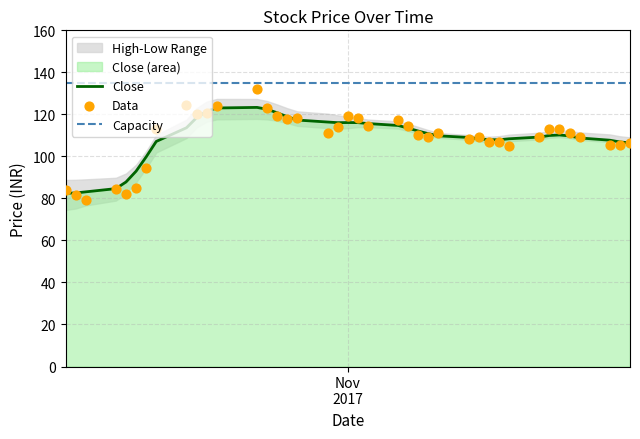

What is the total value across all series at 2017-11-16?

319.9